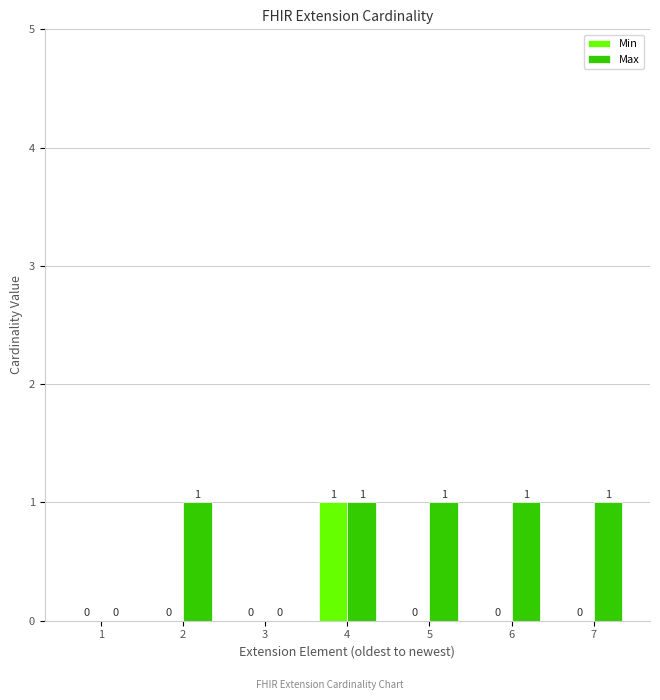

What is the sum of the Max values at 4 and 3?

1